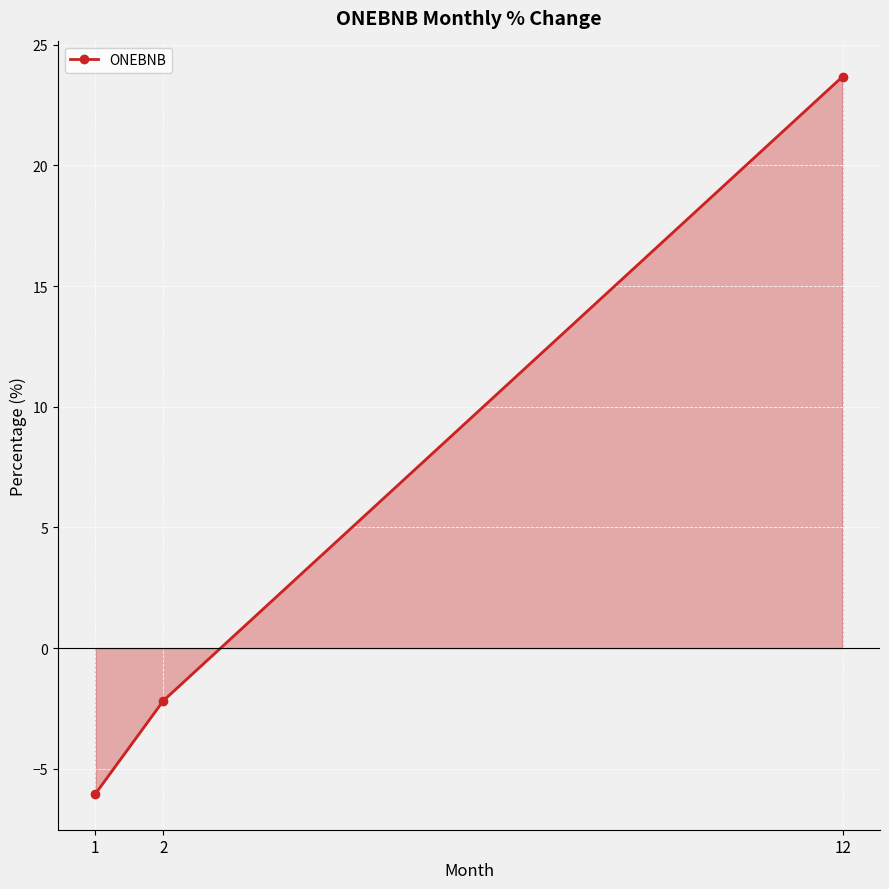

What is the difference between the maximum and minimum values?

29.7